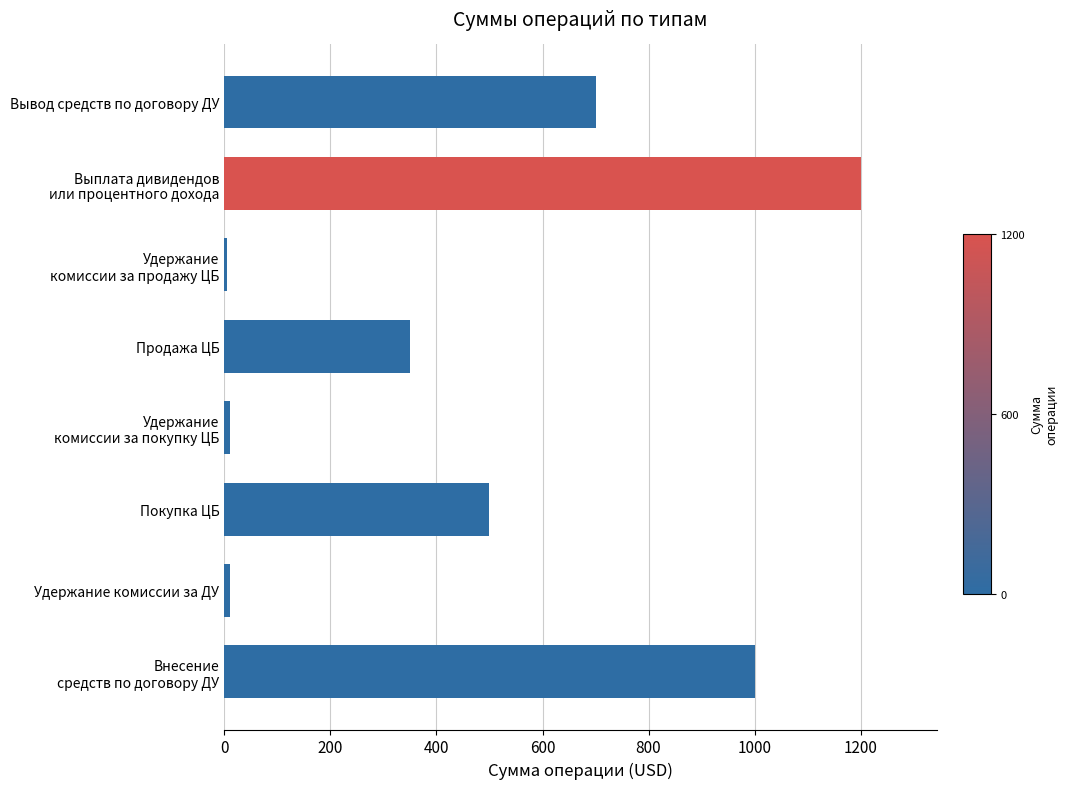

Read the value at Вывод средств по договору ДУ.

700